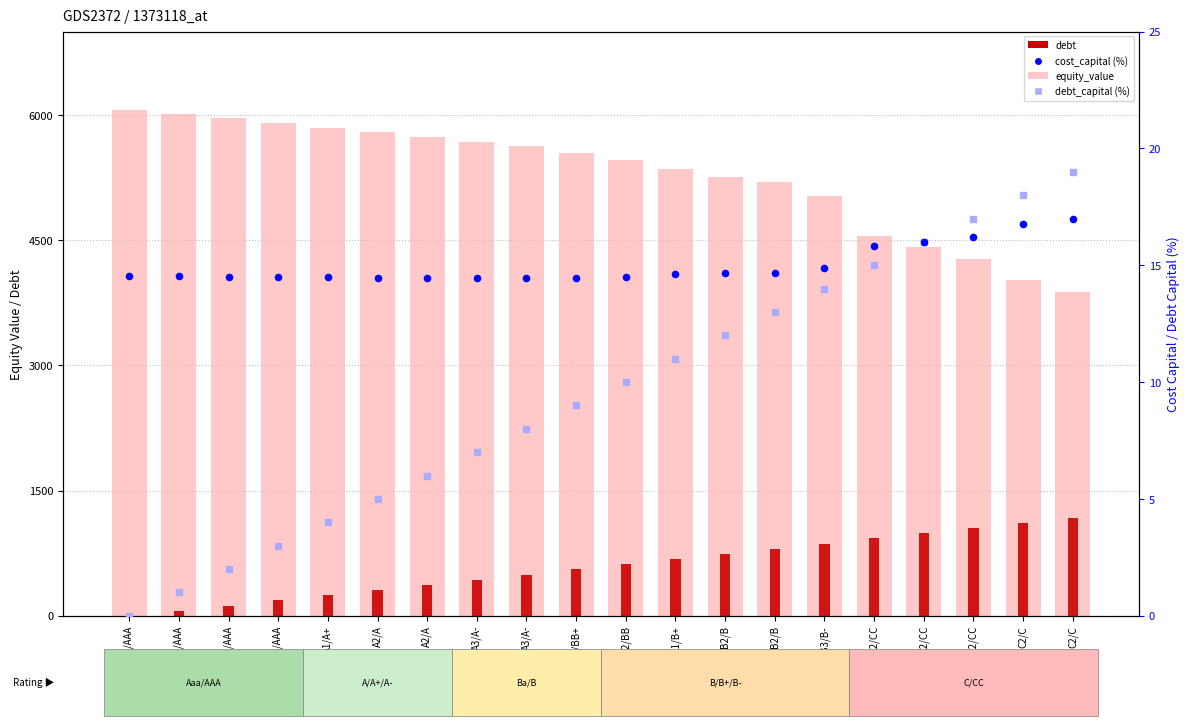

Which series reaches the minimum Y coordinate?

debt